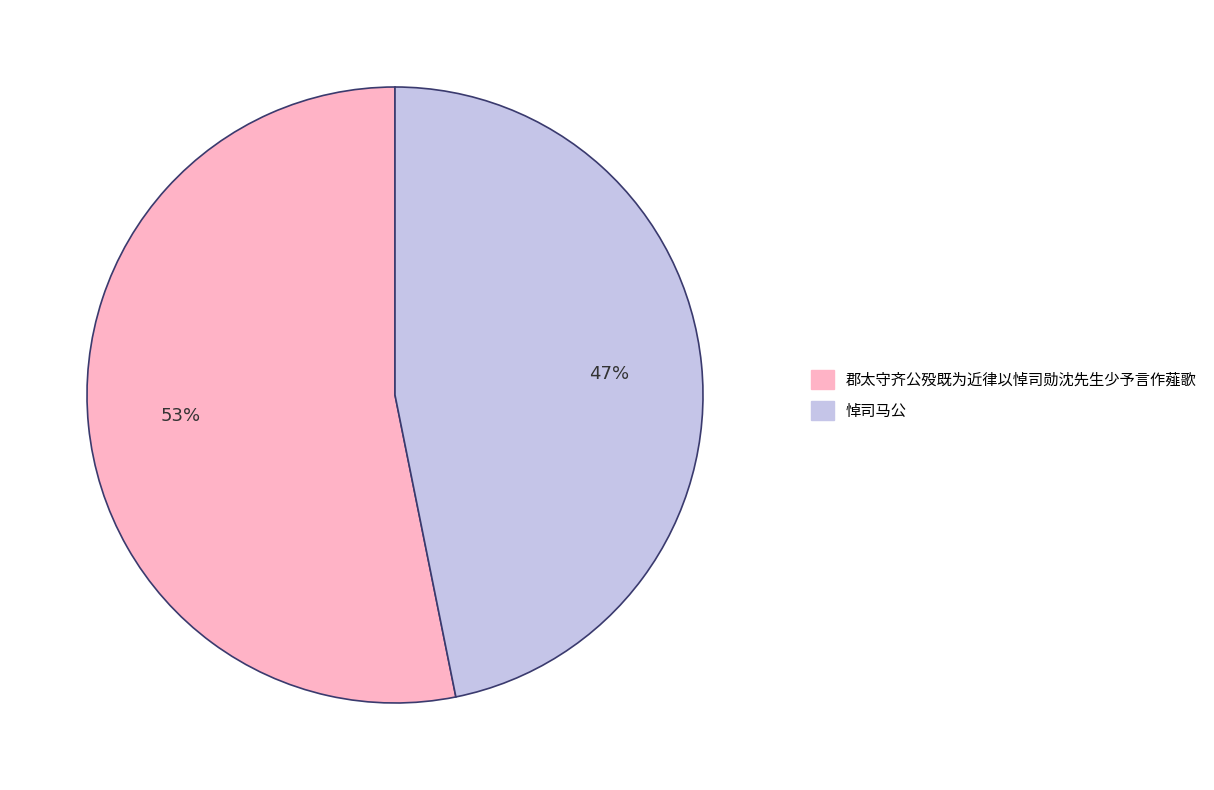

To the nearest percent, what is the average slice percentage?

50%